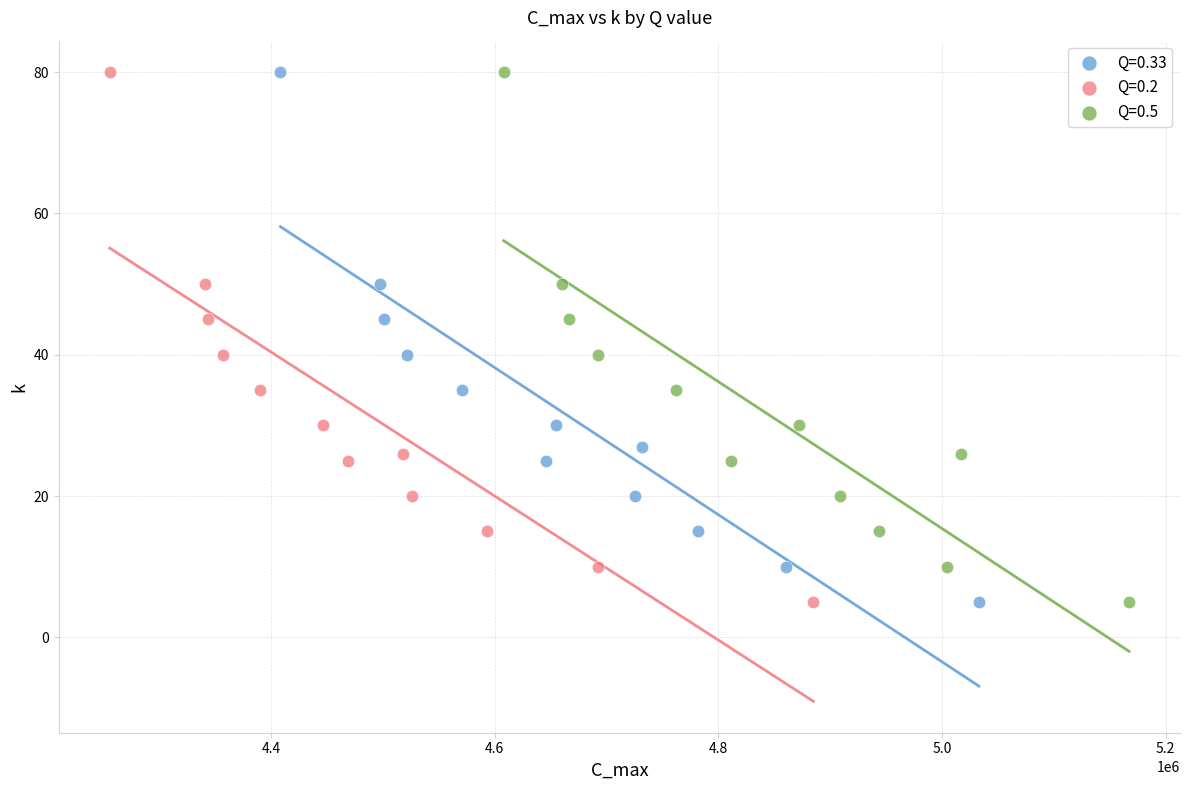

What are all the series names shown in the legend?

Q=0.33, Q=0.2, Q=0.5